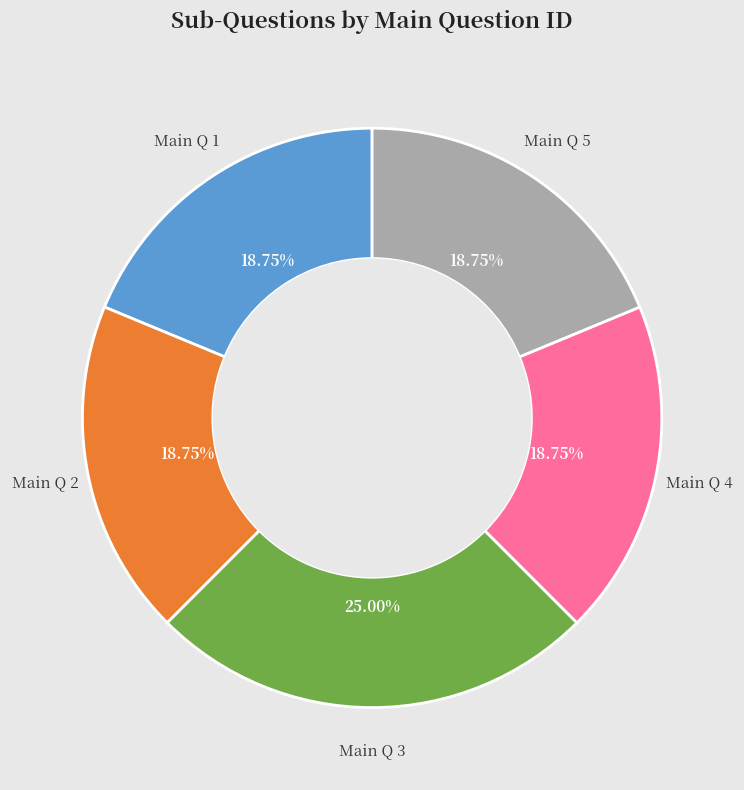

Is there any slice that represents more than half of the pie?

No